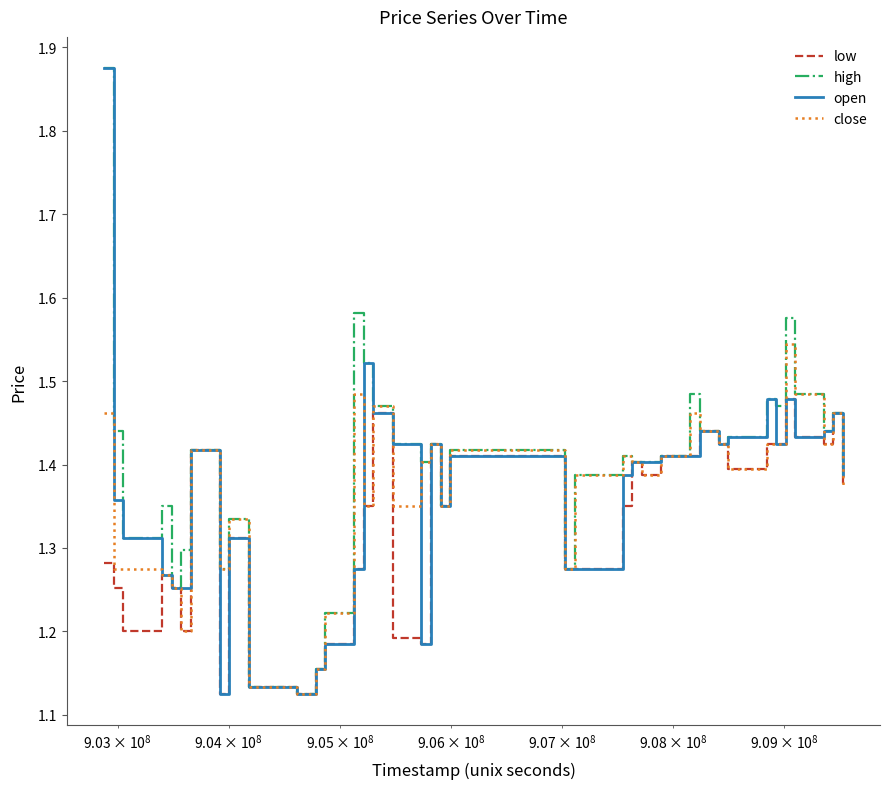

Which series has the largest total across all categories?

high